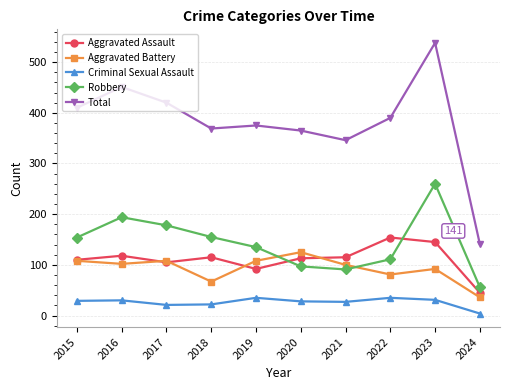

How many lines are shown in the chart?

5